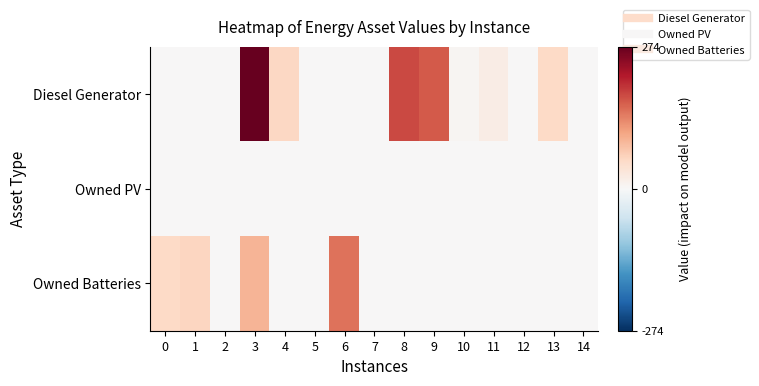

At which category is the sum across all series the highest?

3